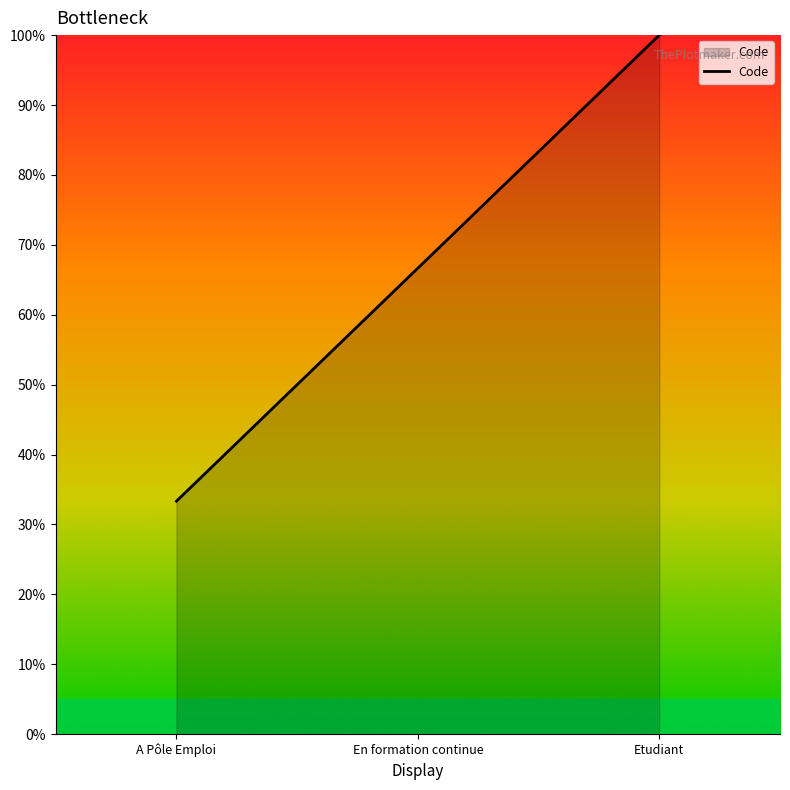

Does the chart display data point markers on the line(s)?

No